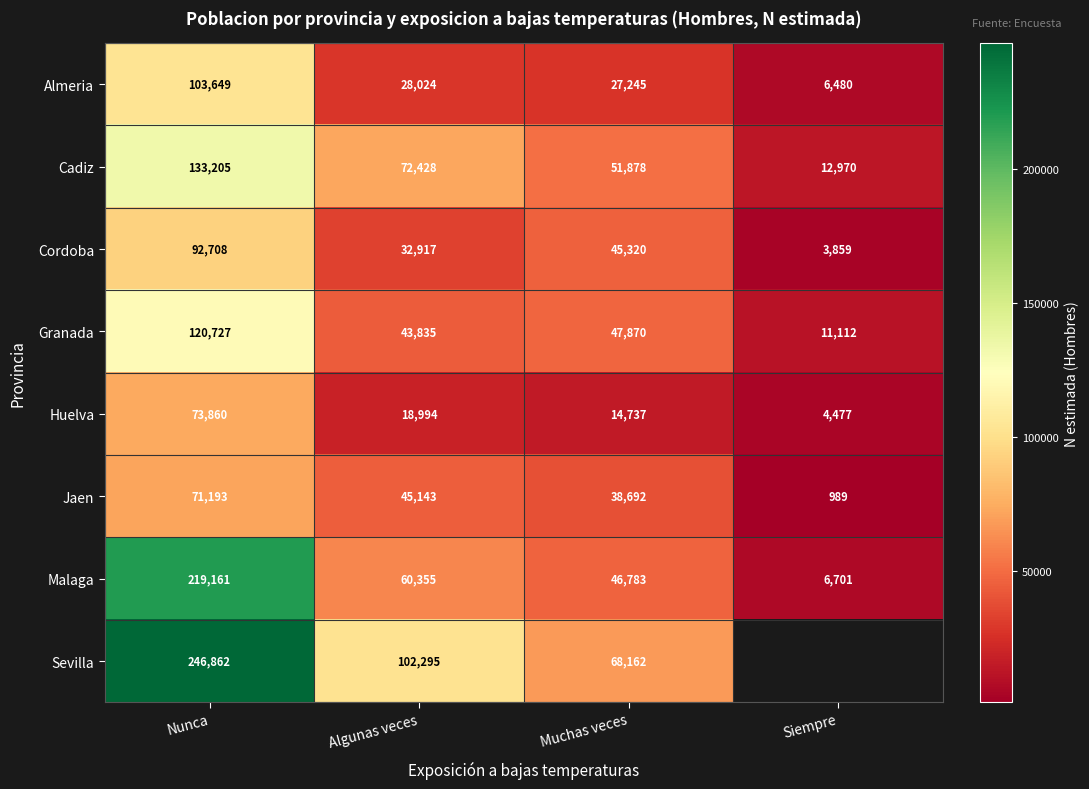

What is the sum of the Granada values at Nunca and Muchas veces?

168597